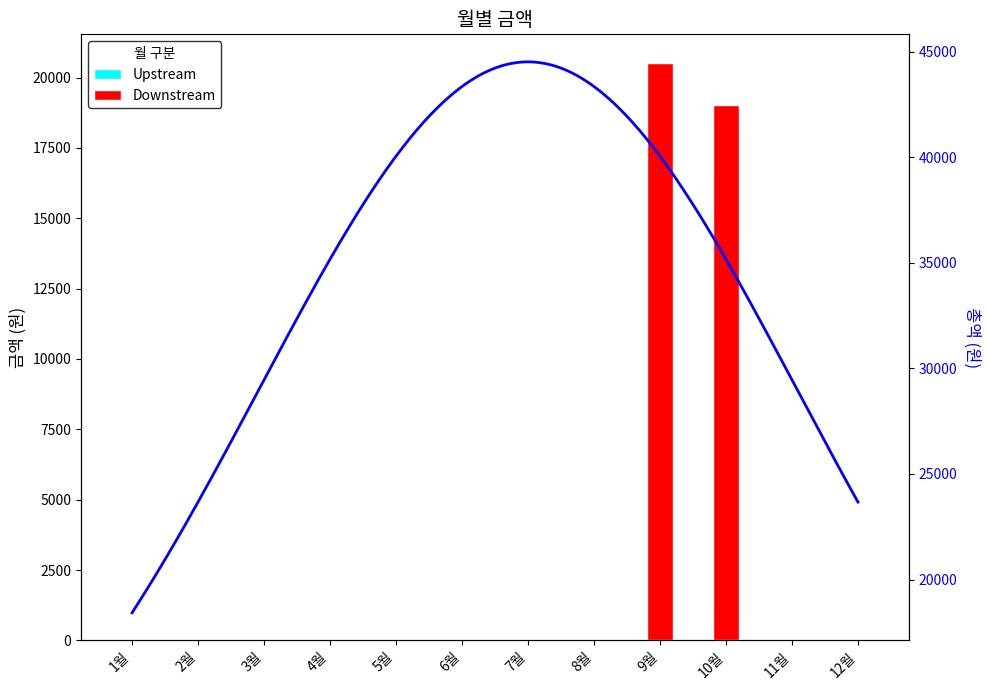

The value at 8월 is 0. True or false?

True